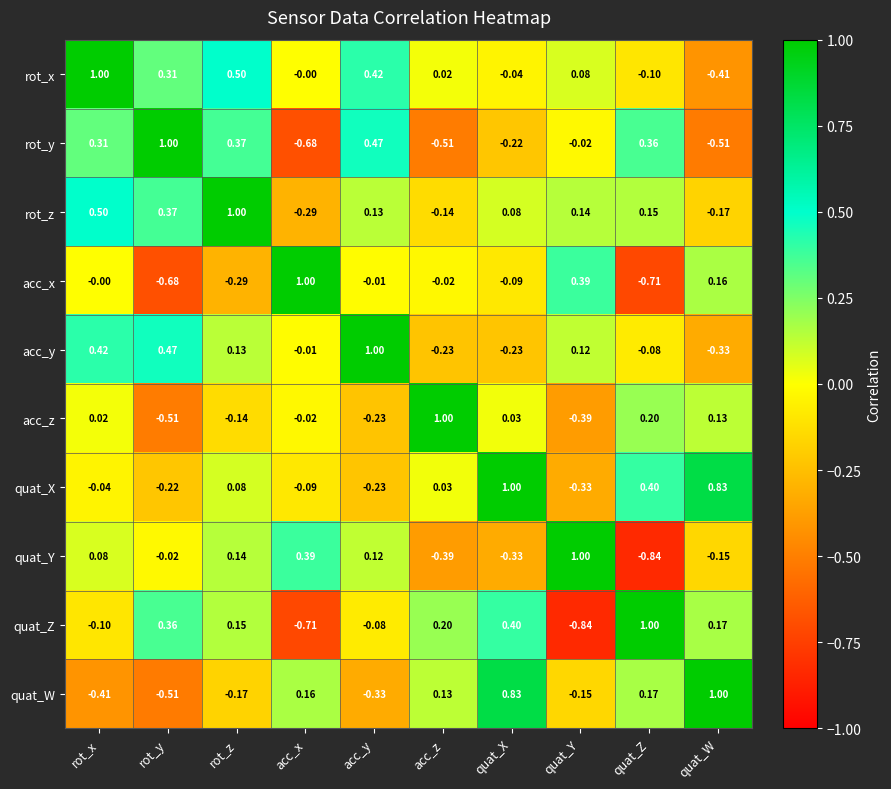

At how many categories does at least one series exceed 0?

10